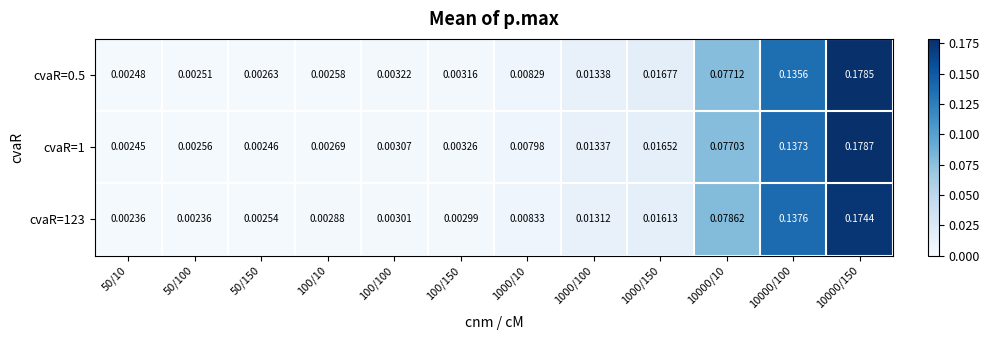

List the series in order of their peak value, highest first.

cvaR=1, cvaR=0.5, cvaR=123